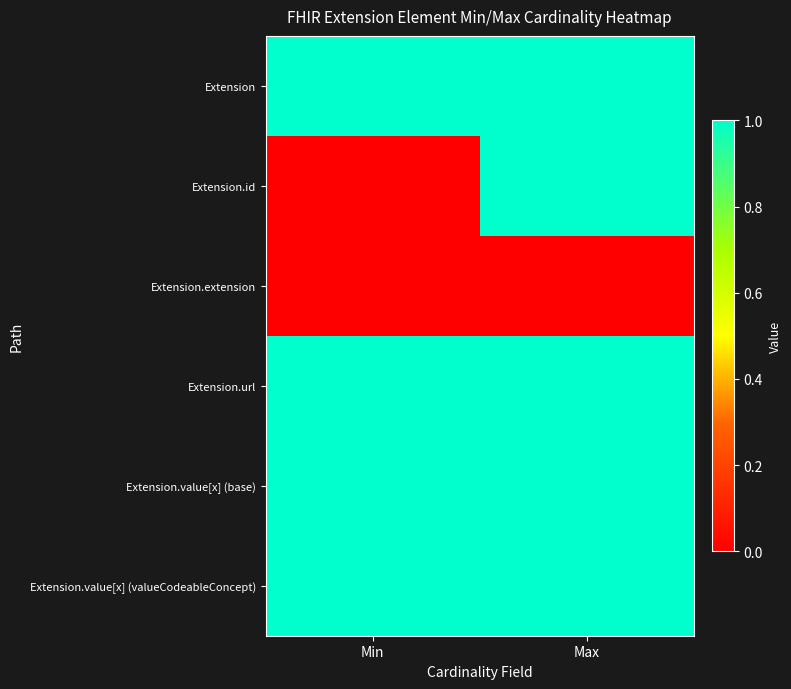

Rank the series by their maximum value, from highest to lowest.

Extension, Extension.id, Extension.url, Extension.value[x] (base), Extension.value[x] (valueCodeableConcept), Extension.extension